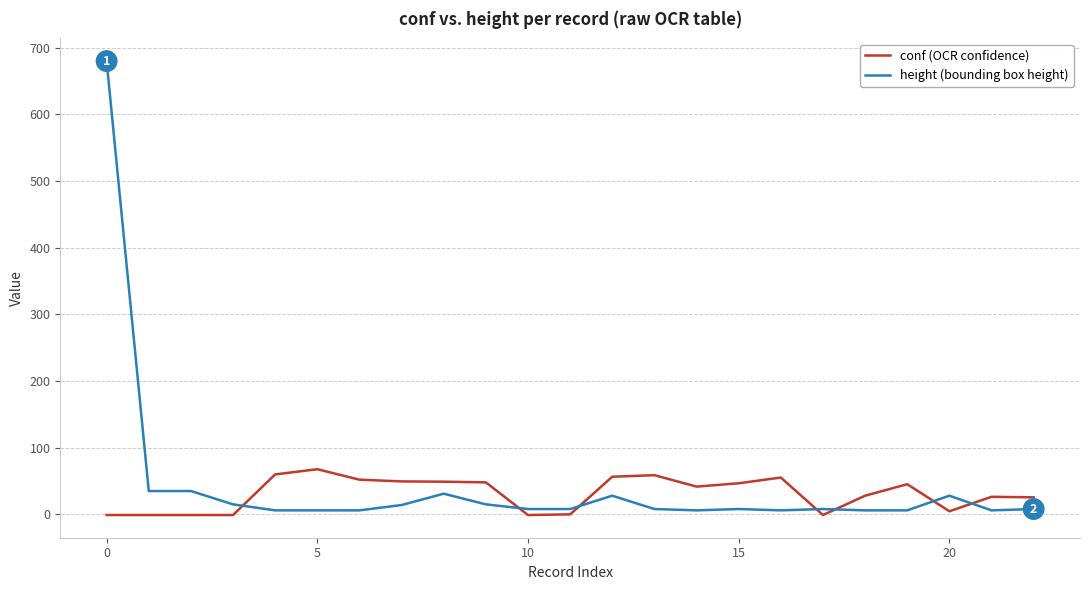

How many intersections are there between height (bounding box height) and conf (OCR confidence)?

7